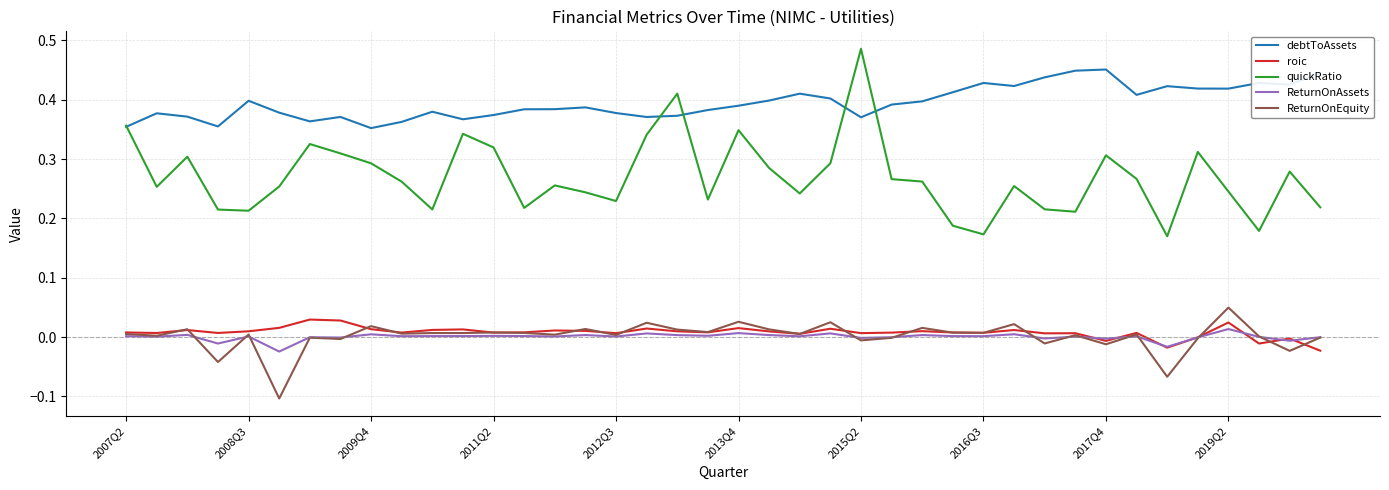

True or false: quickRatio and roic cross at least once.

False